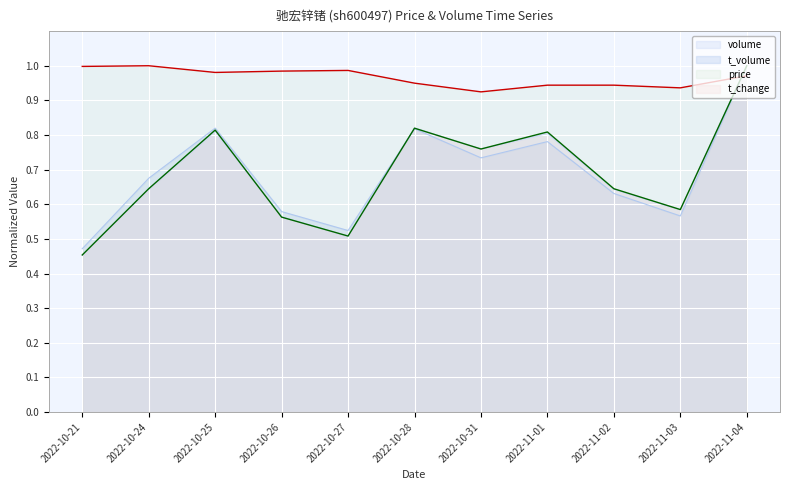

Reading left to right, transcribe all the data shown in this chart.

volume: 2022-10-21=0.5	2022-10-24=0.6	2022-10-25=0.8	2022-10-26=0.6	2022-10-27=0.5	2022-10-28=0.8	2022-10-31=0.8	2022-11-01=0.8	2022-11-02=0.6	2022-11-03=0.6	2022-11-04=1.0
t_volume: 2022-10-21=0.5	2022-10-24=0.7	2022-10-25=0.8	2022-10-26=0.6	2022-10-27=0.5	2022-10-28=0.8	2022-10-31=0.7	2022-11-01=0.8	2022-11-02=0.6	2022-11-03=0.6	2022-11-04=1.0
price: 2022-10-21=1.0	2022-10-24=1.0	2022-10-25=1.0	2022-10-26=1.0	2022-10-27=1.0	2022-10-28=0.9	2022-10-31=0.9	2022-11-01=0.9	2022-11-02=0.9	2022-11-03=0.9	2022-11-04=1.0
t_change: 2022-10-21=0.5	2022-10-24=0.6	2022-10-25=0.8	2022-10-26=0.6	2022-10-27=0.5	2022-10-28=0.8	2022-10-31=0.8	2022-11-01=0.8	2022-11-02=0.6	2022-11-03=0.6	2022-11-04=1.0